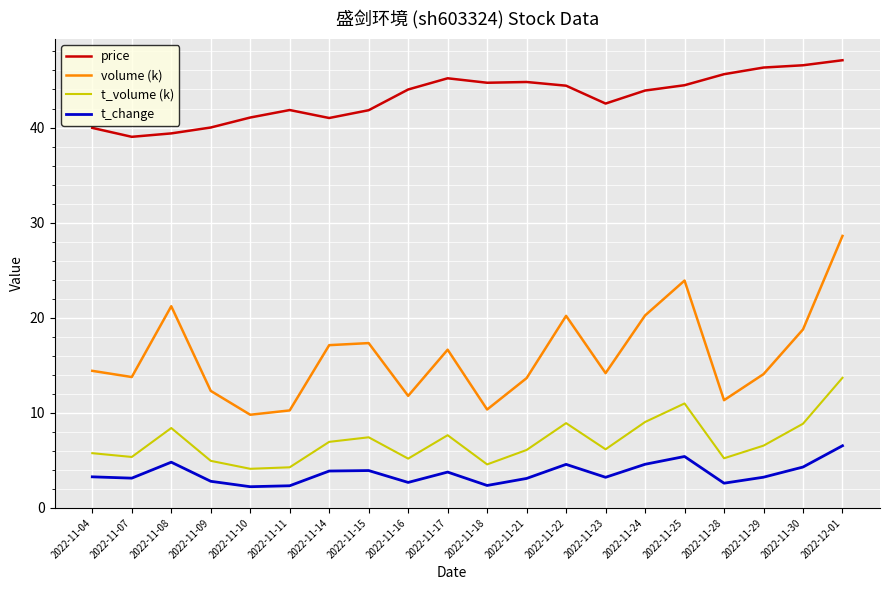

True or false: t_change has a value of 4.6 at 2022-11-24.

True